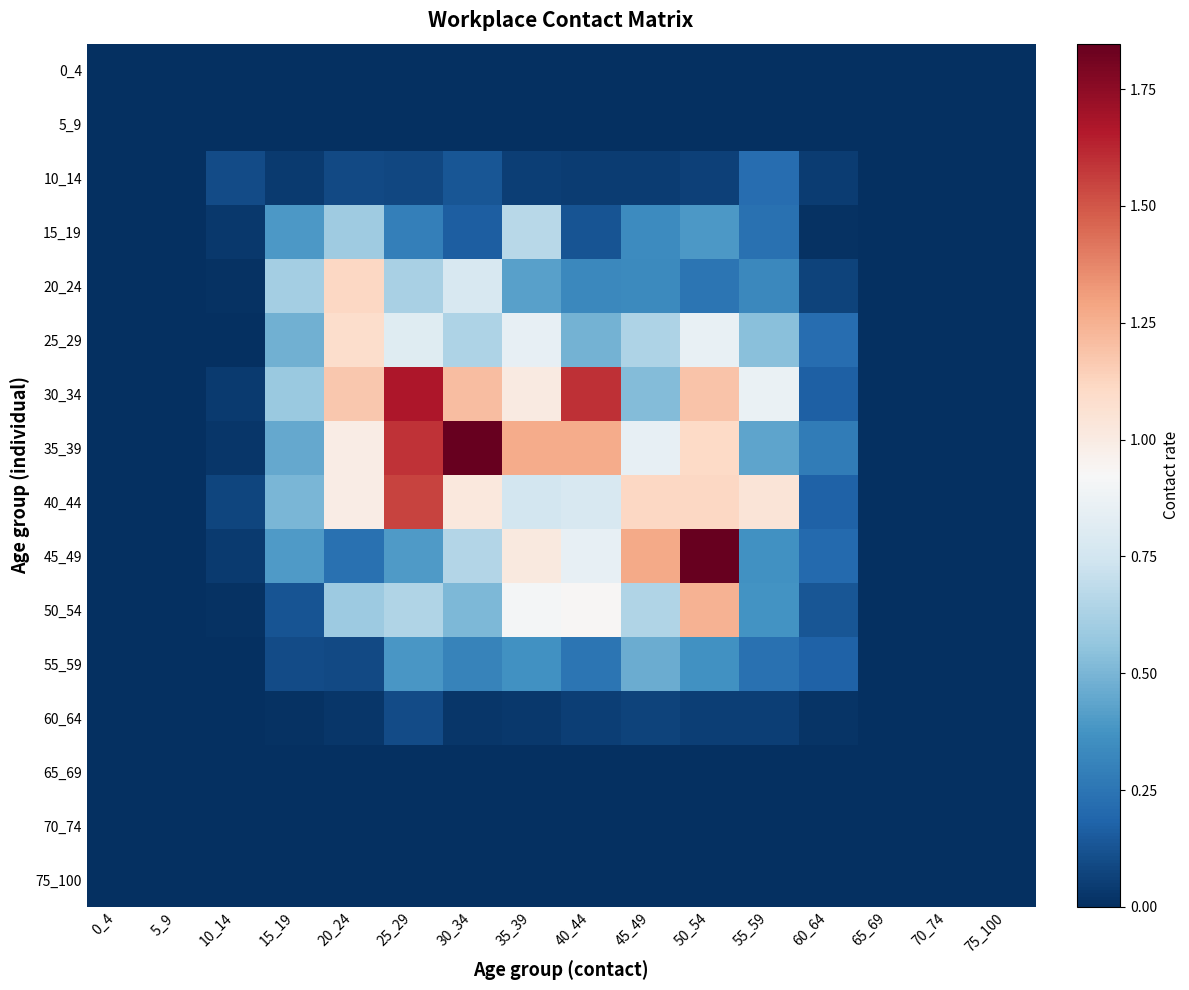

Reading right to left, list all the values displayed in this chart.

0_4: 75_100=0.0	70_74=0.0	65_69=0.0	60_64=0.0	55_59=0.0	50_54=0.0	45_49=0.0	40_44=0.0	35_39=0.0	30_34=0.0	25_29=0.0	20_24=0.0	15_19=0.0	10_14=0.0	5_9=0.0	0_4=0.0
5_9: 75_100=0.0	70_74=0.0	65_69=0.0	60_64=0.0	55_59=0.0	50_54=0.0	45_49=0.0	40_44=0.0	35_39=0.0	30_34=0.0	25_29=0.0	20_24=0.0	15_19=0.0	10_14=0.0	5_9=0.0	0_4=0.0
10_14: 75_100=0.0	70_74=0.0	65_69=0.0	60_64=0.0	55_59=0.2	50_54=0.1	45_49=0.0	40_44=0.0	35_39=0.1	30_34=0.1	25_29=0.1	20_24=0.1	15_19=0.0	10_14=0.1	5_9=0.0	0_4=0.0
15_19: 75_100=0.0	70_74=0.0	65_69=0.0	60_64=0.0	55_59=0.2	50_54=0.4	45_49=0.3	40_44=0.1	35_39=0.7	30_34=0.2	25_29=0.3	20_24=0.6	15_19=0.4	10_14=0.0	5_9=0.0	0_4=0.0
20_24: 75_100=0.0	70_74=0.0	65_69=0.0	60_64=0.1	55_59=0.3	50_54=0.3	45_49=0.3	40_44=0.3	35_39=0.4	30_34=0.8	25_29=0.6	20_24=1.1	15_19=0.6	10_14=0.0	5_9=0.0	0_4=0.0
25_29: 75_100=0.0	70_74=0.0	65_69=0.0	60_64=0.2	55_59=0.5	50_54=0.9	45_49=0.6	40_44=0.5	35_39=0.8	30_34=0.6	25_29=0.8	20_24=1.1	15_19=0.5	10_14=0.0	5_9=0.0	0_4=0.0
30_34: 75_100=0.0	70_74=0.0	65_69=0.0	60_64=0.2	55_59=0.9	50_54=1.2	45_49=0.5	40_44=1.6	35_39=1.0	30_34=1.2	25_29=1.7	20_24=1.2	15_19=0.6	10_14=0.0	5_9=0.0	0_4=0.0
35_39: 75_100=0.0	70_74=0.0	65_69=0.0	60_64=0.3	55_59=0.4	50_54=1.1	45_49=0.8	40_44=1.3	35_39=1.3	30_34=1.8	25_29=1.6	20_24=1.0	15_19=0.5	10_14=0.0	5_9=0.0	0_4=0.0
40_44: 75_100=0.0	70_74=0.0	65_69=0.0	60_64=0.2	55_59=1.0	50_54=1.1	45_49=1.1	40_44=0.8	35_39=0.8	30_34=1.0	25_29=1.5	20_24=1.0	15_19=0.5	10_14=0.1	5_9=0.0	0_4=0.0
45_49: 75_100=0.0	70_74=0.0	65_69=0.0	60_64=0.2	55_59=0.4	50_54=1.8	45_49=1.3	40_44=0.8	35_39=1.0	30_34=0.6	25_29=0.4	20_24=0.2	15_19=0.4	10_14=0.0	5_9=0.0	0_4=0.0
50_54: 75_100=0.0	70_74=0.0	65_69=0.0	60_64=0.1	55_59=0.4	50_54=1.2	45_49=0.6	40_44=0.9	35_39=0.9	30_34=0.5	25_29=0.6	20_24=0.6	15_19=0.1	10_14=0.0	5_9=0.0	0_4=0.0
55_59: 75_100=0.0	70_74=0.0	65_69=0.0	60_64=0.2	55_59=0.2	50_54=0.4	45_49=0.5	40_44=0.2	35_39=0.4	30_34=0.3	25_29=0.4	20_24=0.1	15_19=0.1	10_14=0.0	5_9=0.0	0_4=0.0
60_64: 75_100=0.0	70_74=0.0	65_69=0.0	60_64=0.0	55_59=0.1	50_54=0.1	45_49=0.1	40_44=0.1	35_39=0.0	30_34=0.0	25_29=0.1	20_24=0.0	15_19=0.0	10_14=0.0	5_9=0.0	0_4=0.0
65_69: 75_100=0.0	70_74=0.0	65_69=0.0	60_64=0.0	55_59=0.0	50_54=0.0	45_49=0.0	40_44=0.0	35_39=0.0	30_34=0.0	25_29=0.0	20_24=0.0	15_19=0.0	10_14=0.0	5_9=0.0	0_4=0.0
70_74: 75_100=0.0	70_74=0.0	65_69=0.0	60_64=0.0	55_59=0.0	50_54=0.0	45_49=0.0	40_44=0.0	35_39=0.0	30_34=0.0	25_29=0.0	20_24=0.0	15_19=0.0	10_14=0.0	5_9=0.0	0_4=0.0
75_100: 75_100=0.0	70_74=0.0	65_69=0.0	60_64=0.0	55_59=0.0	50_54=0.0	45_49=0.0	40_44=0.0	35_39=0.0	30_34=0.0	25_29=0.0	20_24=0.0	15_19=0.0	10_14=0.0	5_9=0.0	0_4=0.0